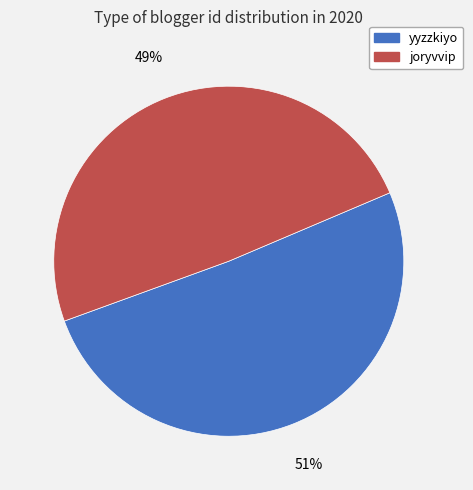

What is the ratio of the value at yyzzkiyo to the value at joryvvip?

1.0